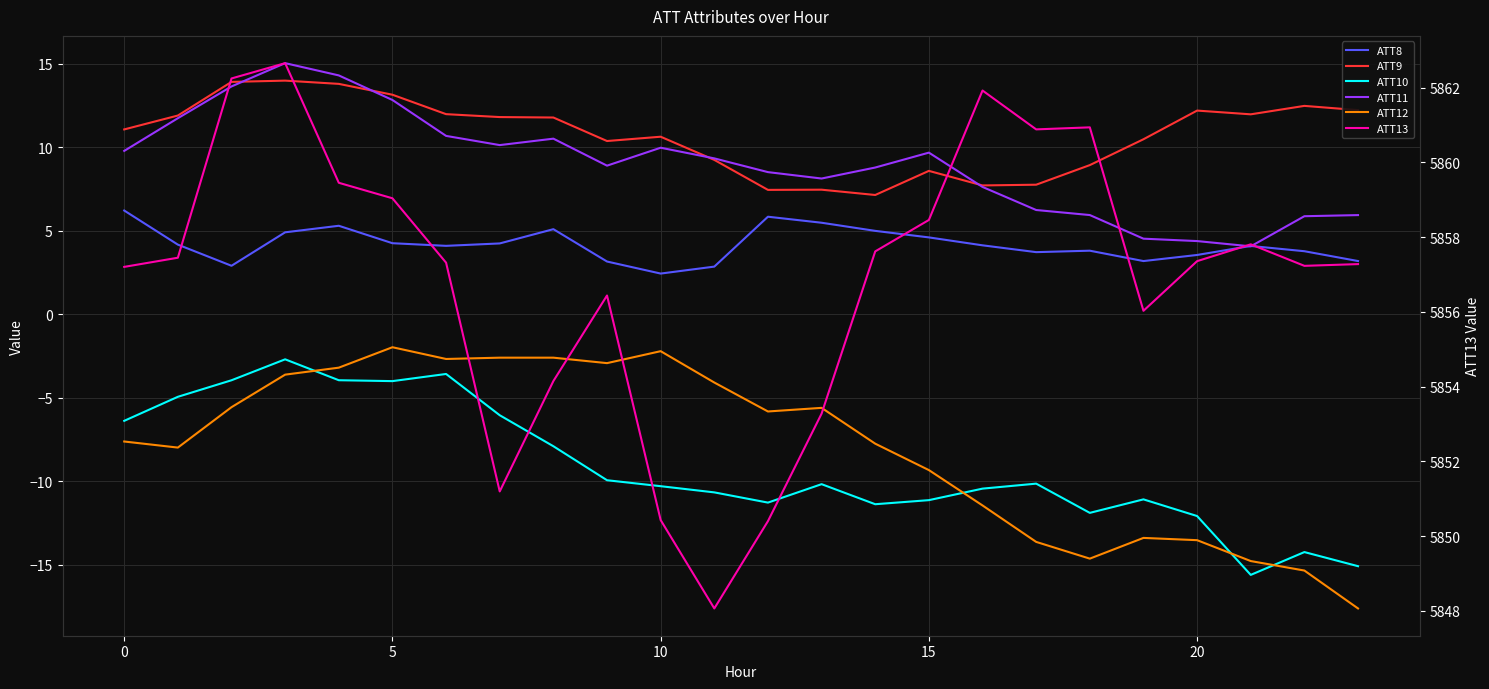

How many distinct data groups are displayed?

6